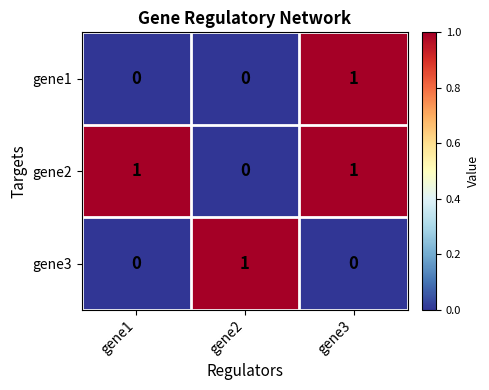

How many categories are shown in the chart?

3